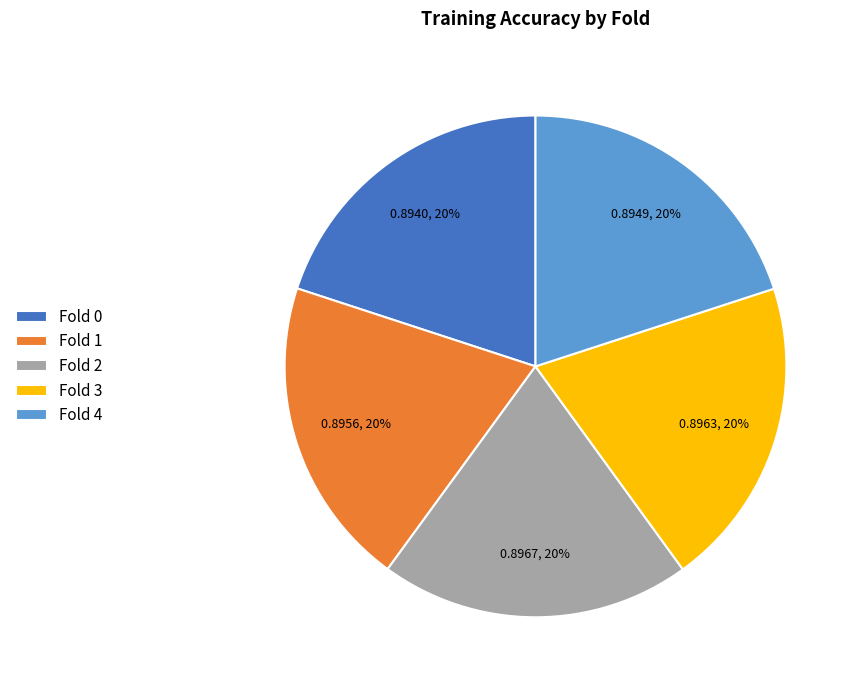

How many segments does this pie chart have?

5